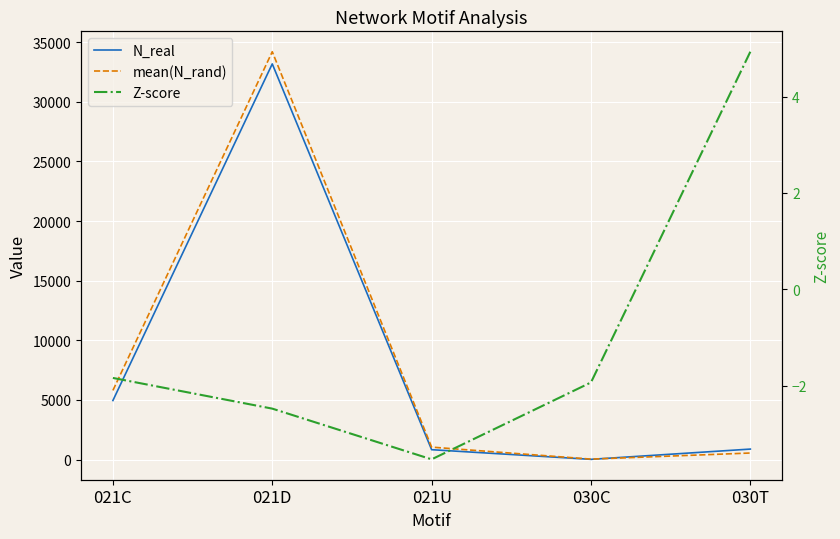

How many values in the Z-score series exceed -1?

1